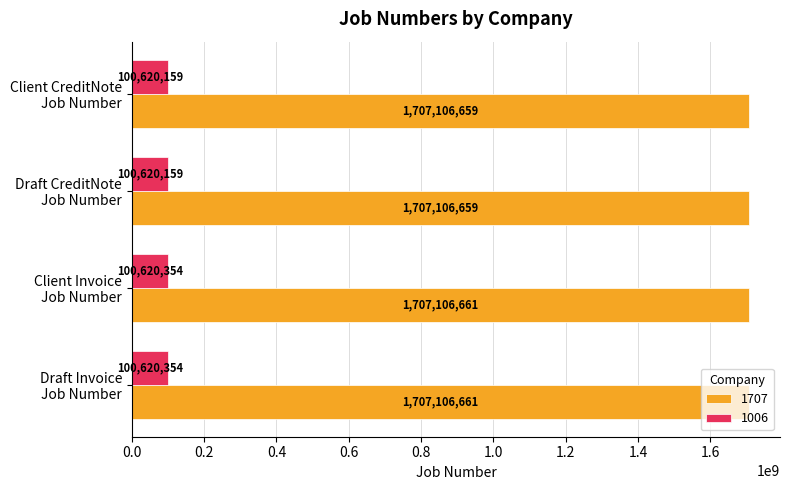

What is the sum of all 1006 values?

402481026